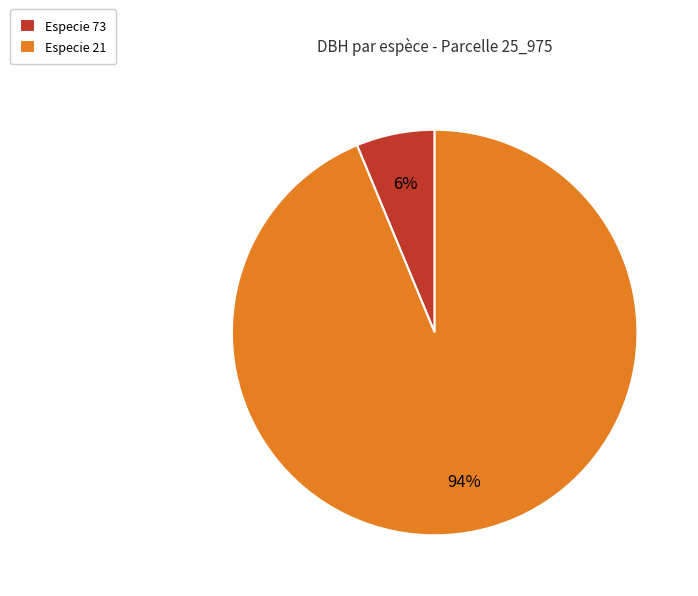

Between Especie 21 and Especie 73, which is larger?

Especie 21